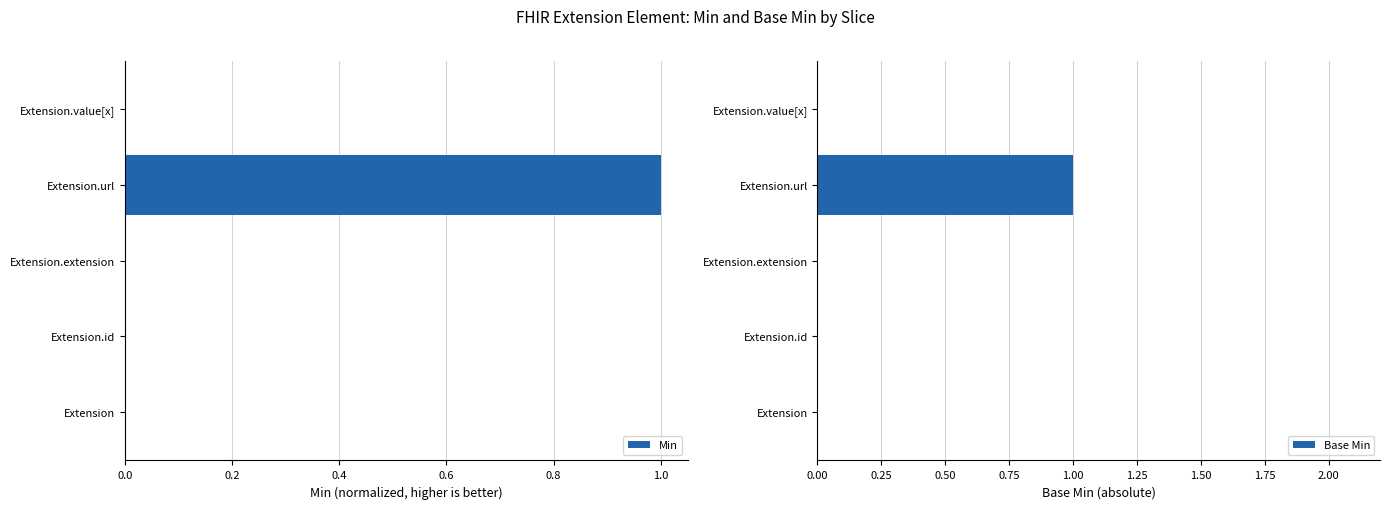

Is it true that Min equals 2 at Extension.url?

False